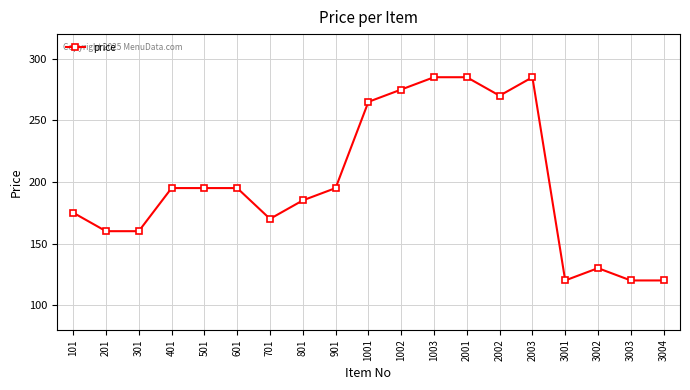

The chart shows a value of 72 at 2002. True or false?

False